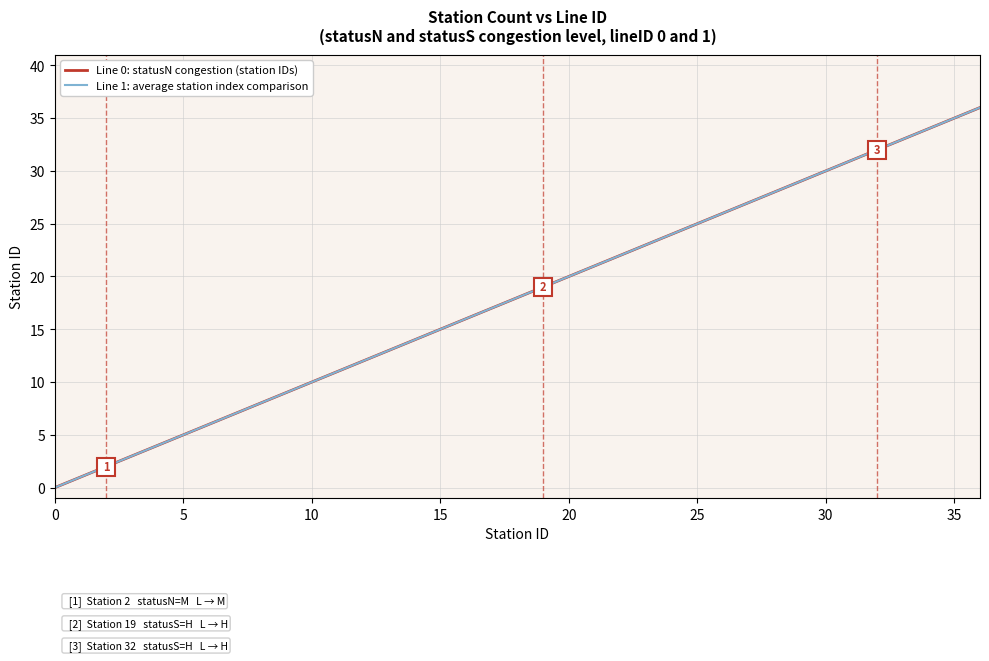

Which series has the widest spread of values?

Line 0: statusN congestion (station IDs)